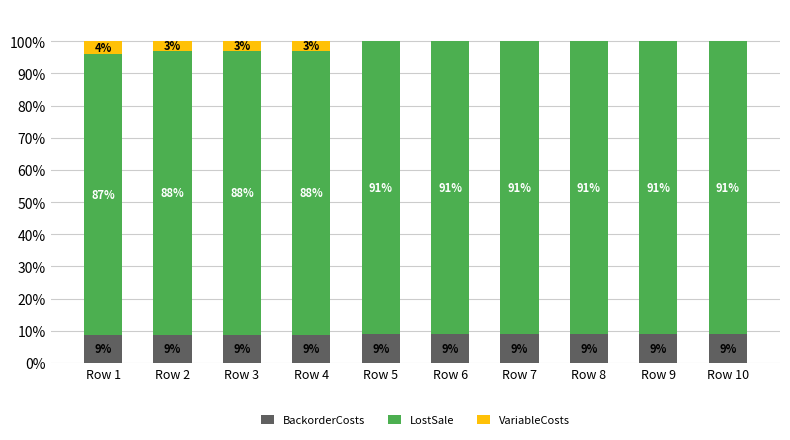

True or false: LostSale has a value of 154.7 at Row 4.

False